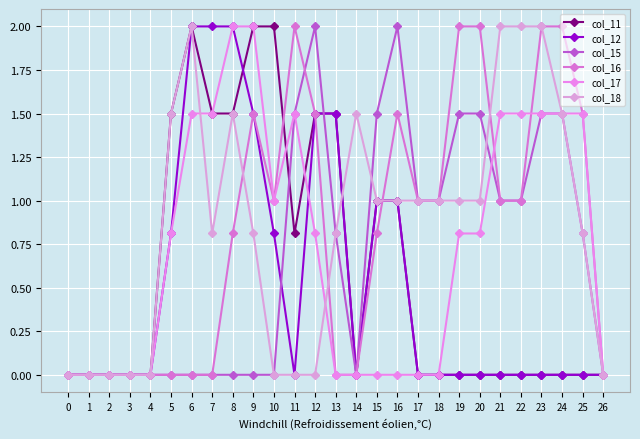

Which series ends up on top after the final intersection of col_18 and col_11?

col_18